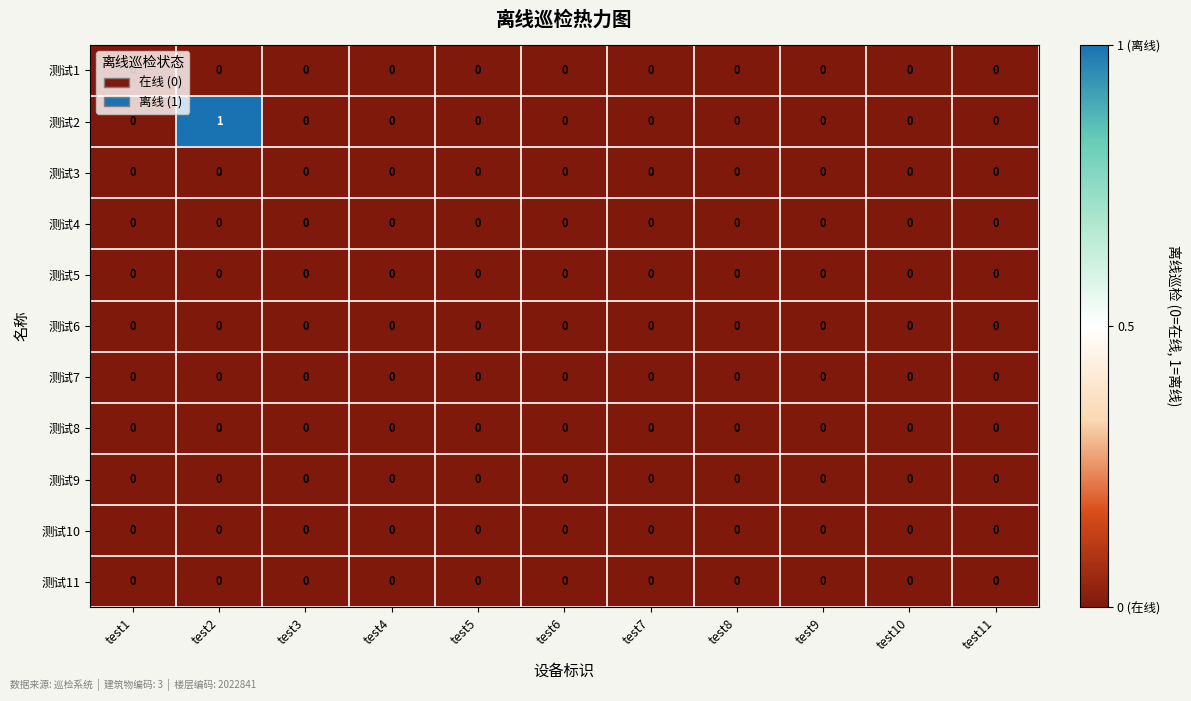

Which series has the widest spread of values?

测试2